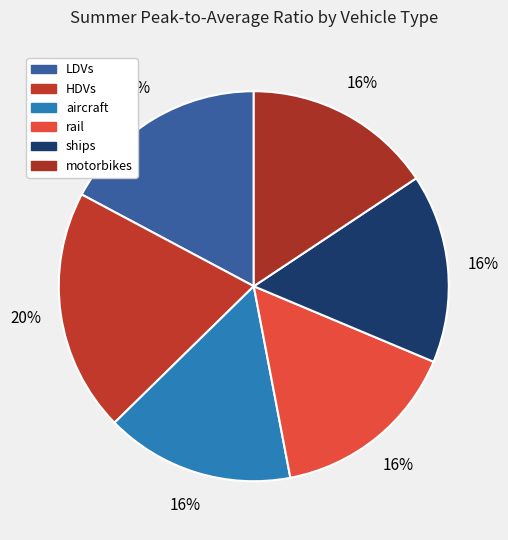

To the nearest percent, what is the average slice percentage?

17%